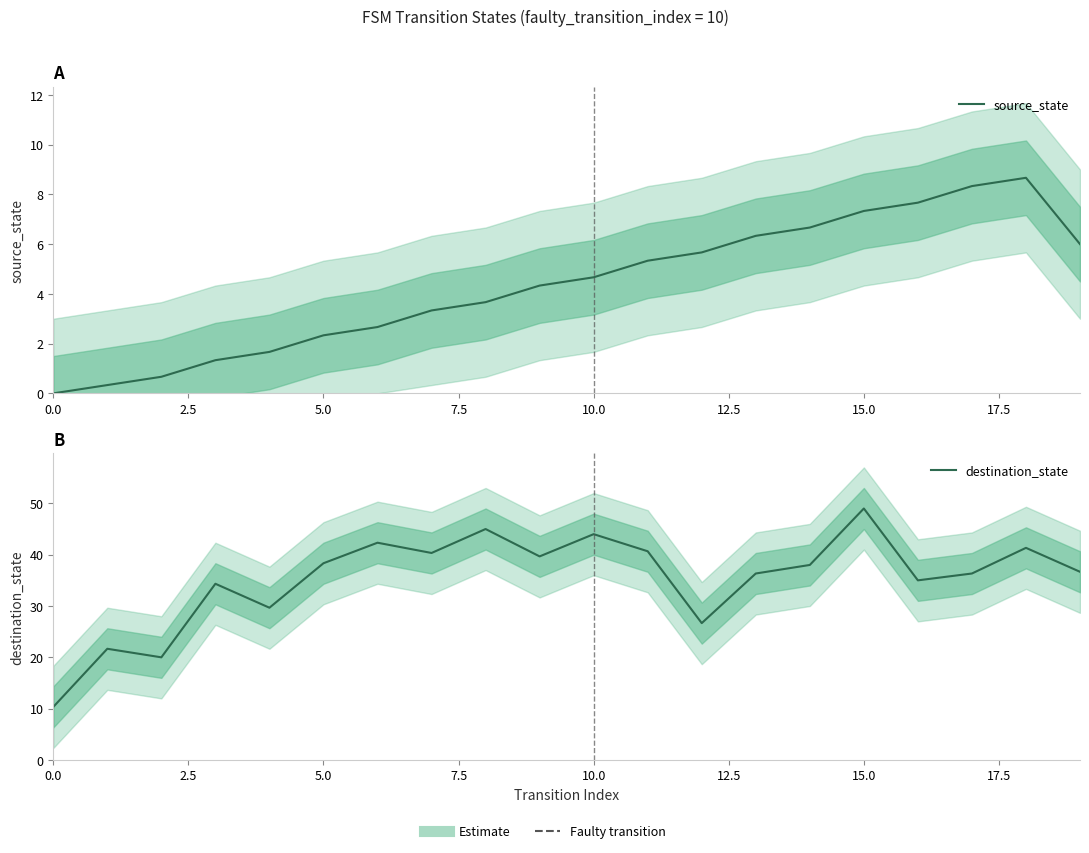

The value of source_state at 13 is 11.1. True or false?

False